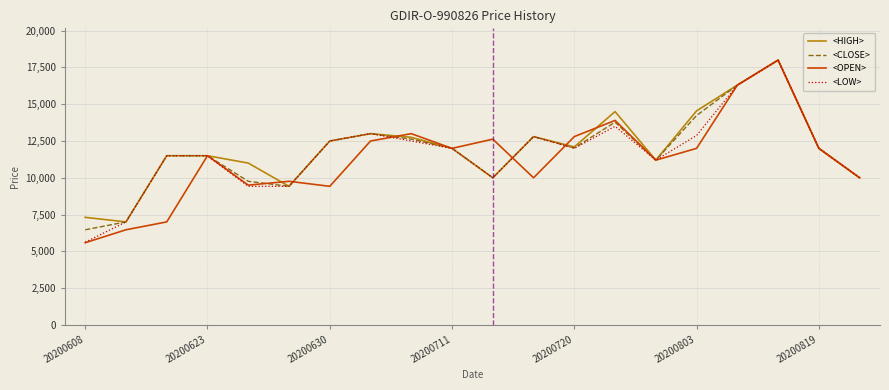

Which series has the widest spread of values?

<OPEN>